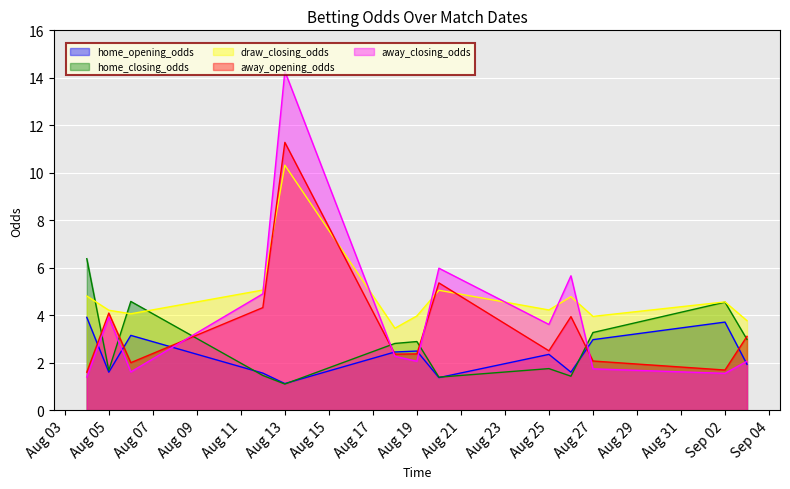

What is the spread (max minus min) of values at Aug 19?

1.9